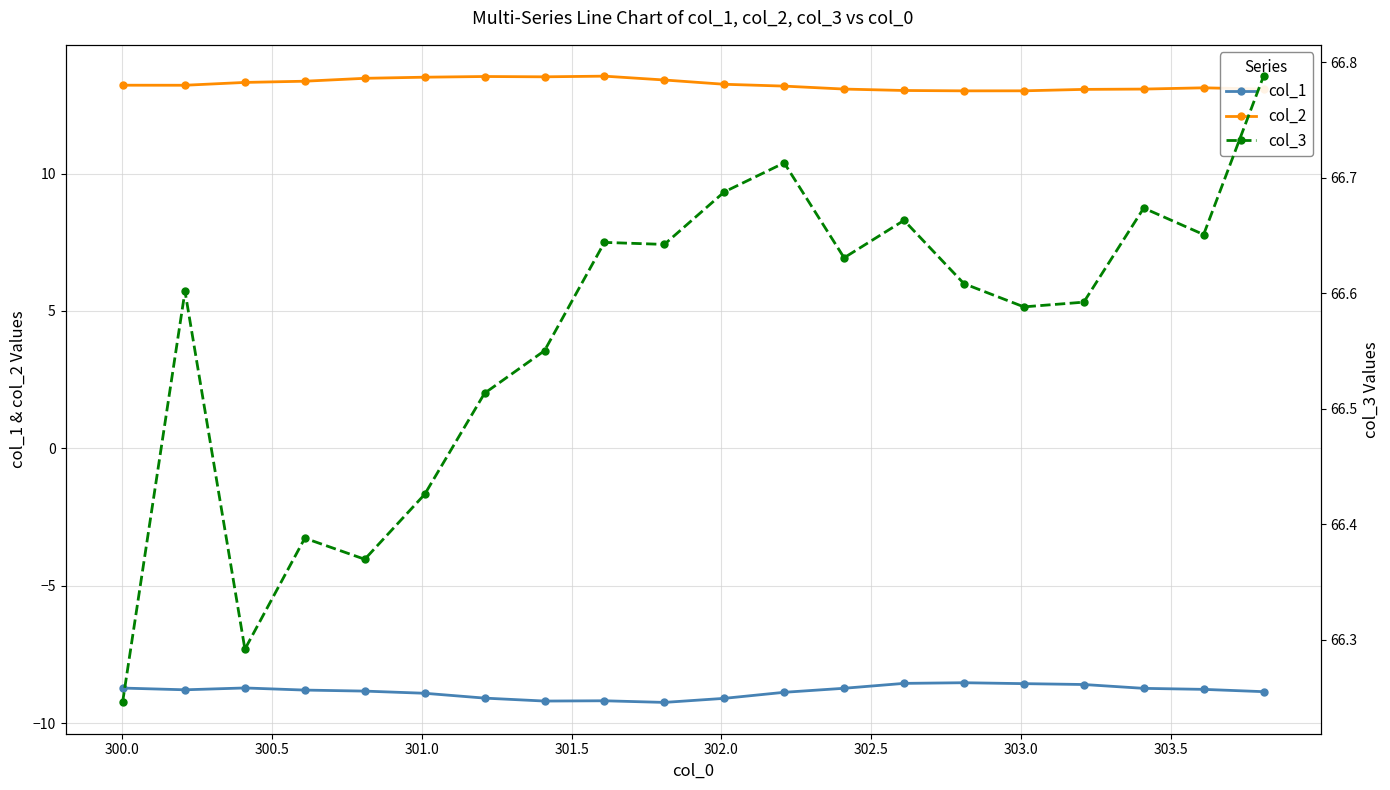

Rank the series by their average value, from highest to lowest.

col_3, col_2, col_1